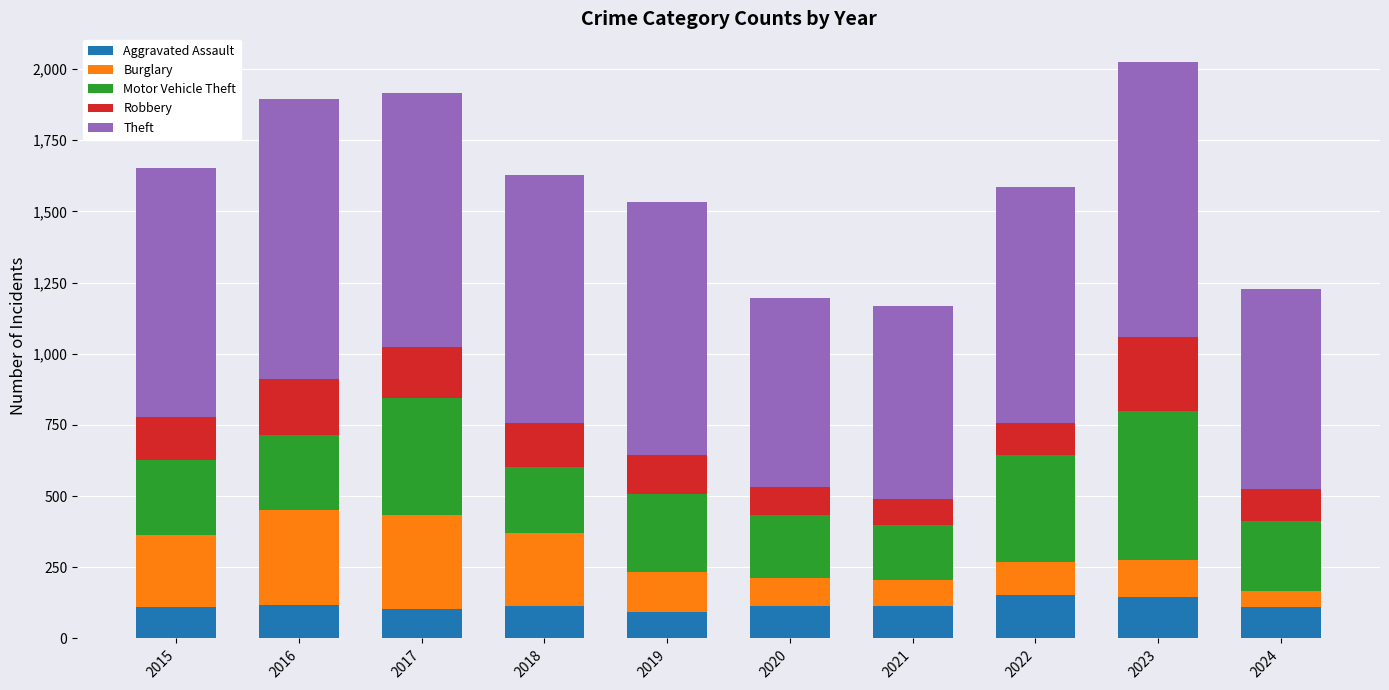

How many series are shown in this chart?

5